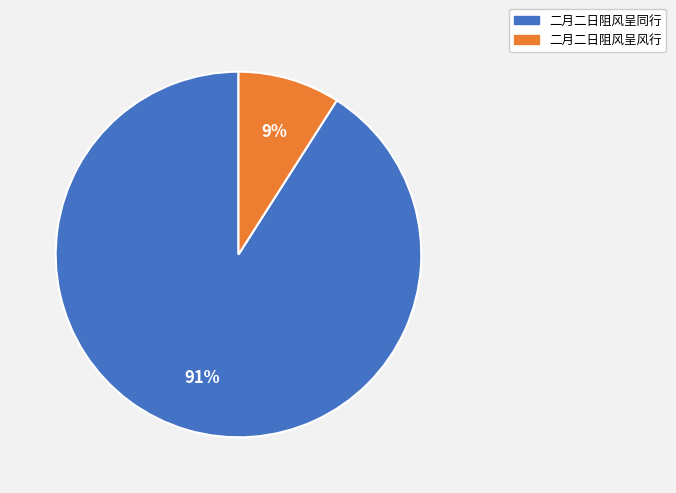

How many slices are in this pie chart?

2